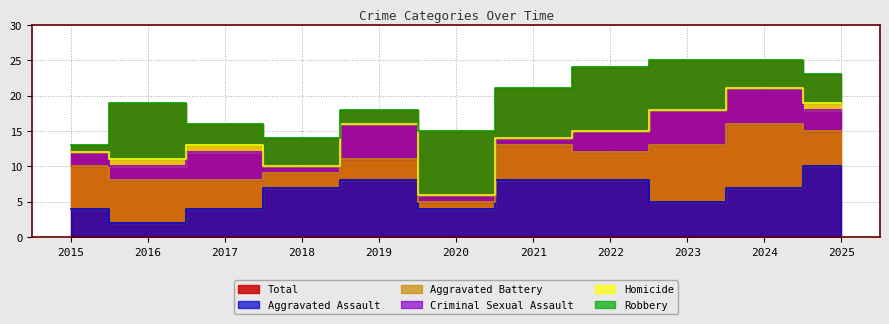

Which series has the widest spread of values?

Total